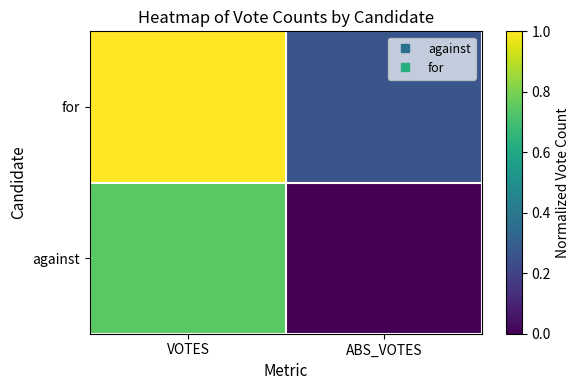

Between ABS_VOTES and VOTES, which is larger?

VOTES